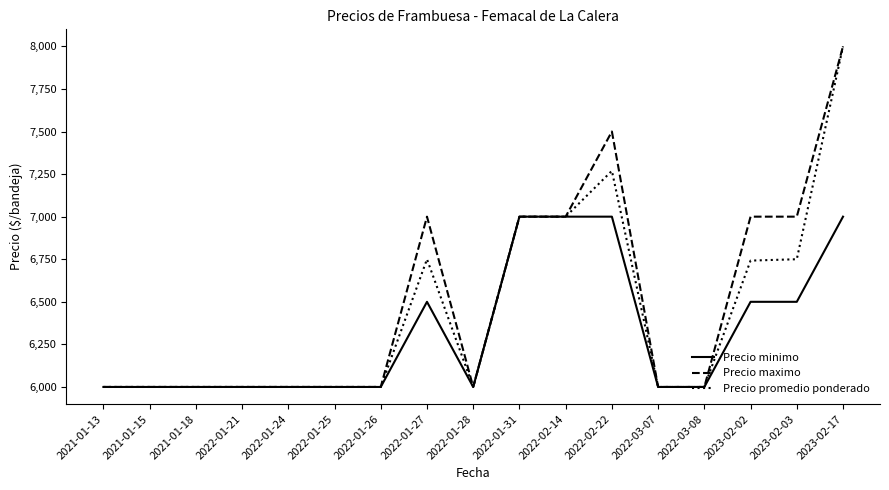

Is it true that Precio maximo equals 6000 at 2022-01-28?

True